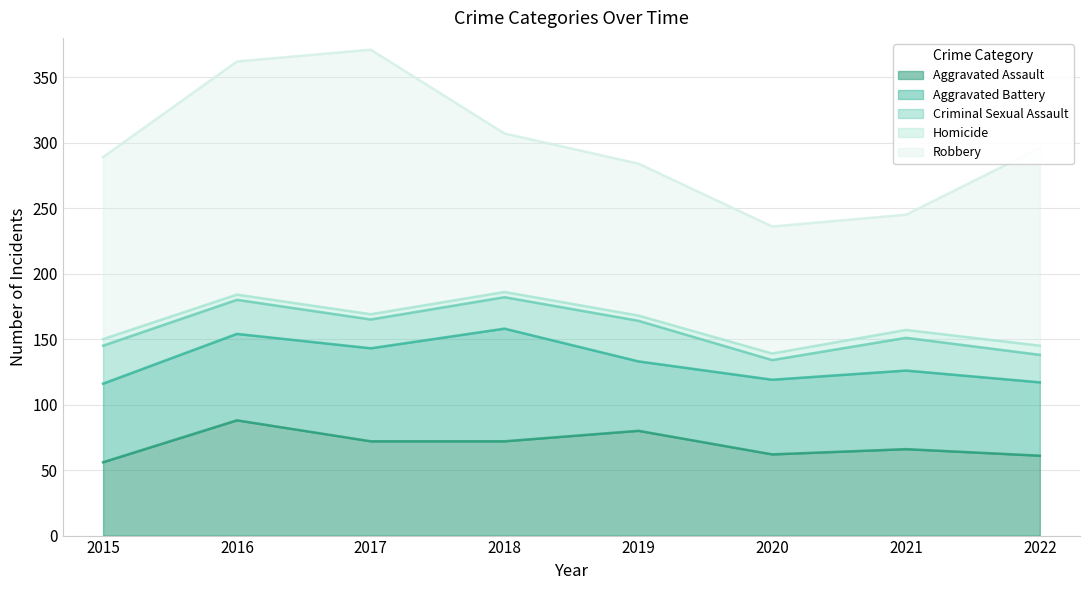

List the series in order of their peak value, lowest first.

Homicide, Criminal Sexual Assault, Aggravated Battery, Aggravated Assault, Robbery